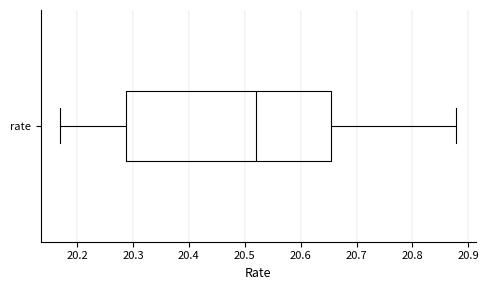

Transcribe this box plot: give where the median line is, the range the box spans, and where the two whiskers end, as read against the x-axis. The values are not printed on the chart, so give them approximately, as read against the axis.

median 20.52, box 20.29 to 20.66, whiskers 20.17 to 20.88